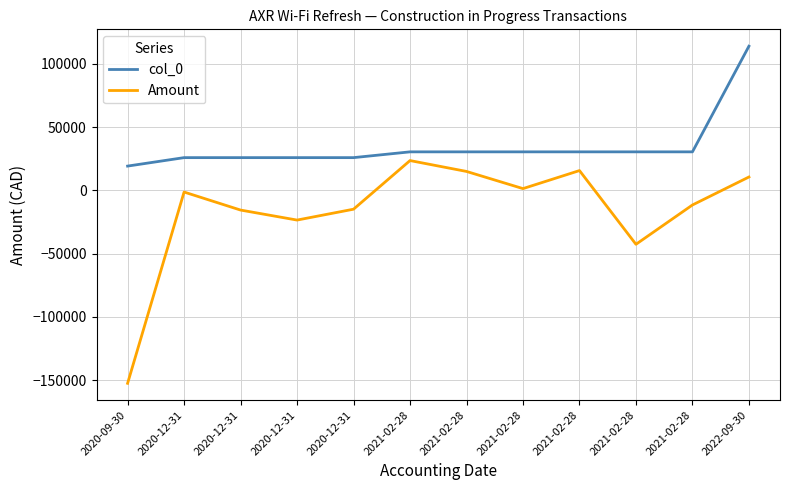

Reading left to right, transcribe all the data shown in this chart.

col_0: 2020-09-30=19142.0	2020-12-31=25822.0	2020-12-31=25823.0	2020-12-31=25824.0	2020-12-31=25825.0	2021-02-28=30390.0	2021-02-28=30391.0	2021-02-28=30392.0	2021-02-28=30393.0	2021-02-28=30394.0	2021-02-28=30395.0	2022-09-30=113860.0
Amount: 2020-09-30=-152460.6	2020-12-31=-1356.0	2020-12-31=-15593.5	2020-12-31=-23503.3	2020-12-31=-14915.5	2021-02-28=23503.3	2021-02-28=14915.5	2021-02-28=1356.0	2021-02-28=15593.5	2021-02-28=-42640.9	2021-02-28=-11576.5	2022-09-30=10524.5